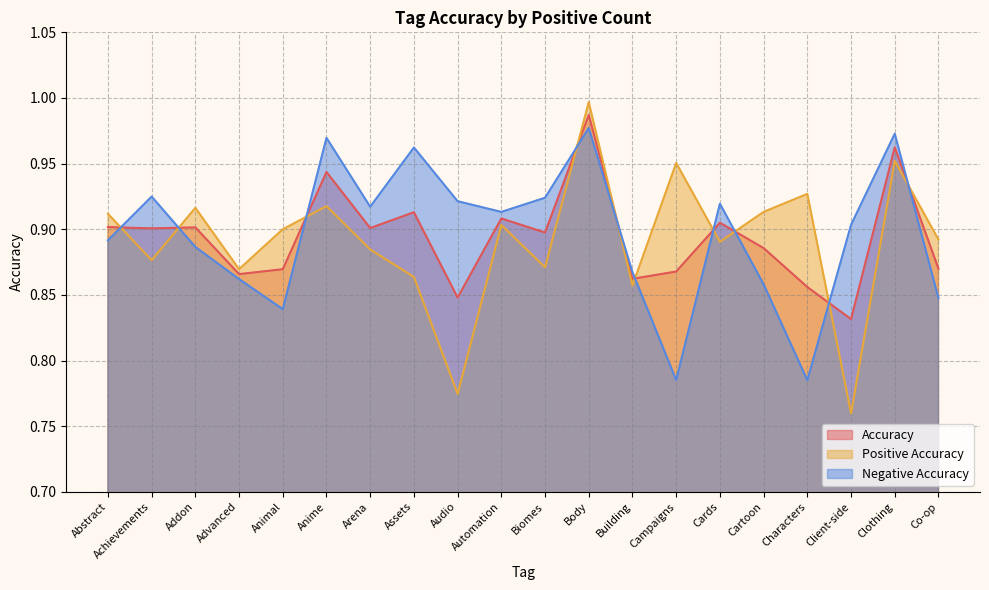

After their last crossing, which series has the higher values: Negative Accuracy or Accuracy?

Accuracy